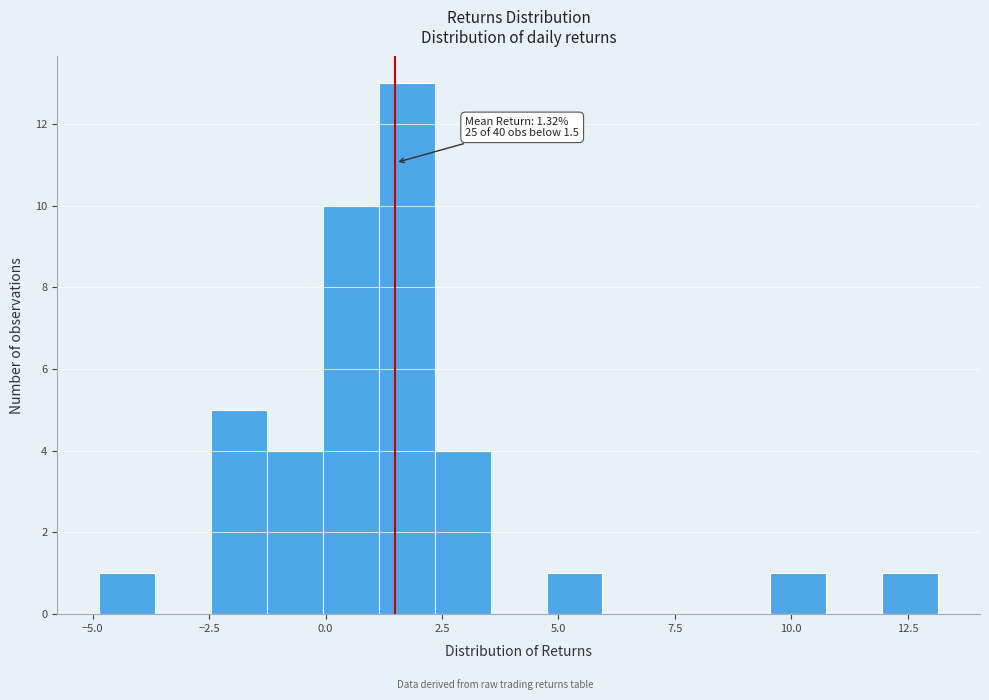

Read against the x-axis, roughly where is the centre of the tallest bar?

1.5